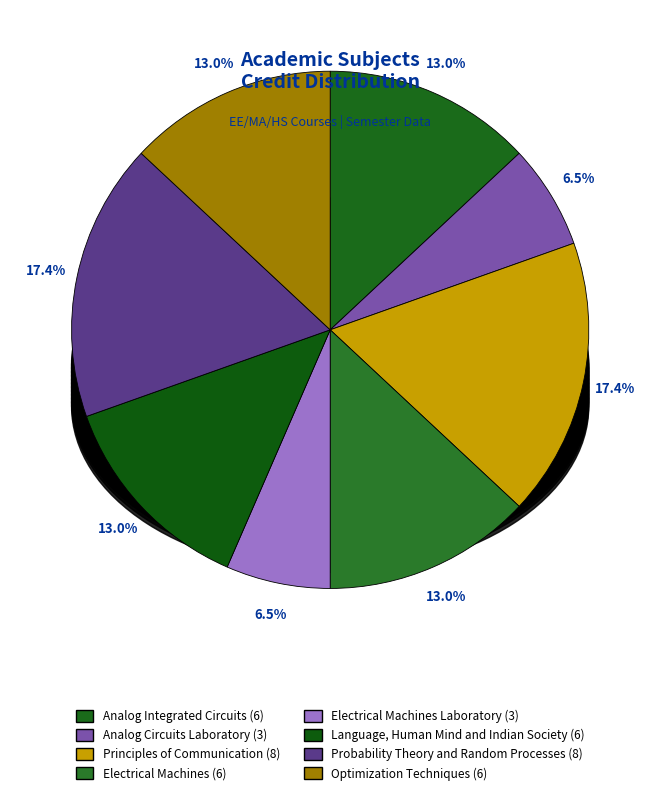

How many slices are in this pie chart?

8